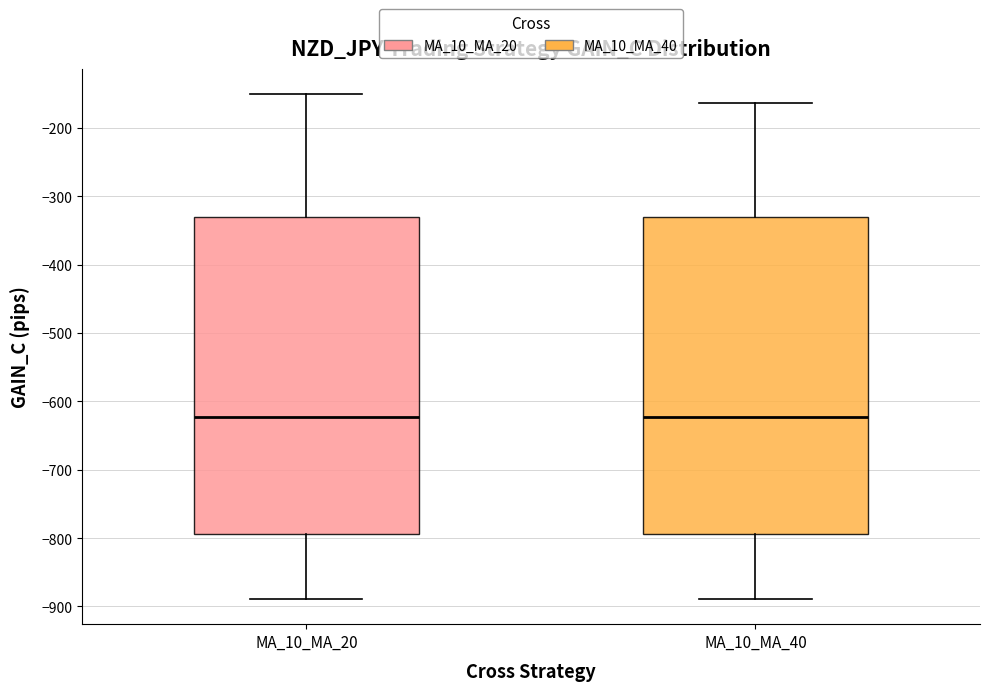

Where does the upper whisker of the box for MA_10_MA_20 end on the y-axis? The values are not printed on the chart, so give them approximately, as read against the axis.

-150